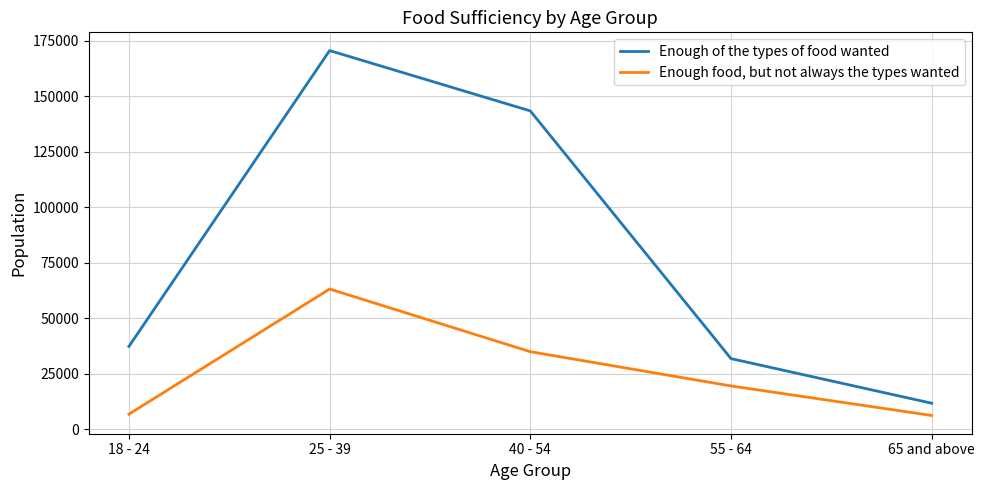

What is the sum of all Enough of the types of food wanted values?

394428